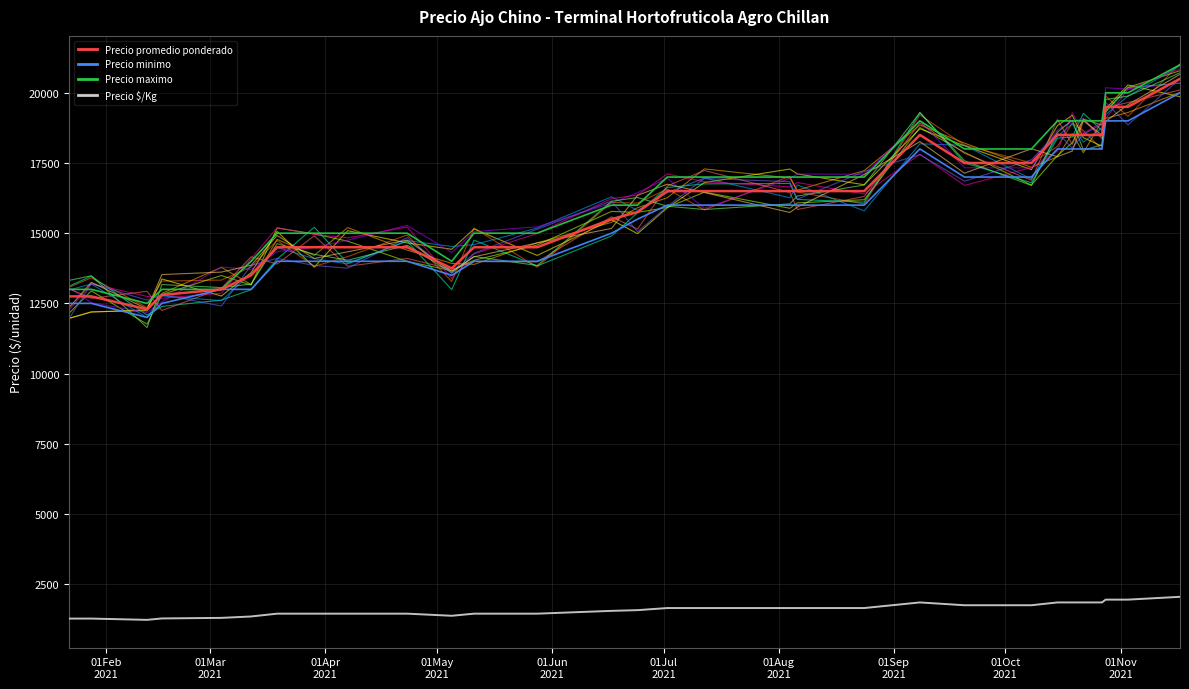

What is the greatest value displayed?

21037